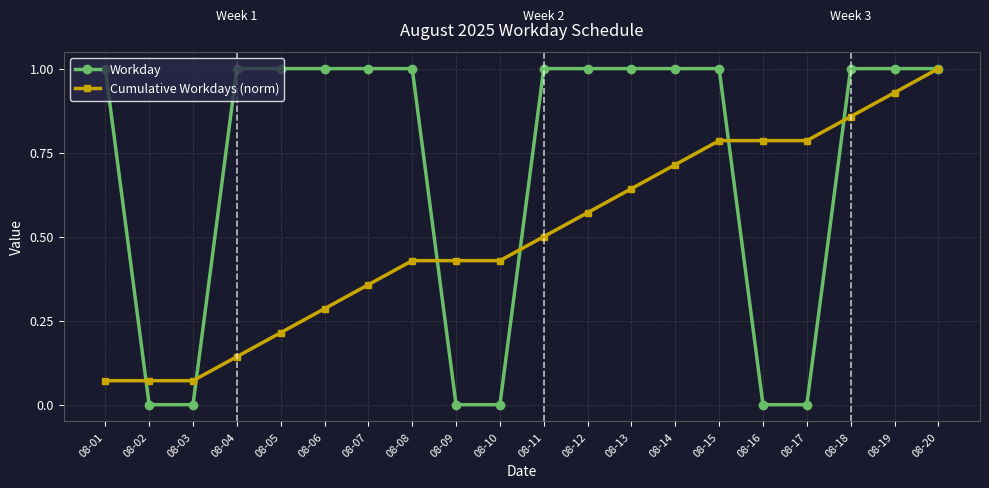

True or false: Workday has a value of 1.0 at 08-04.

True